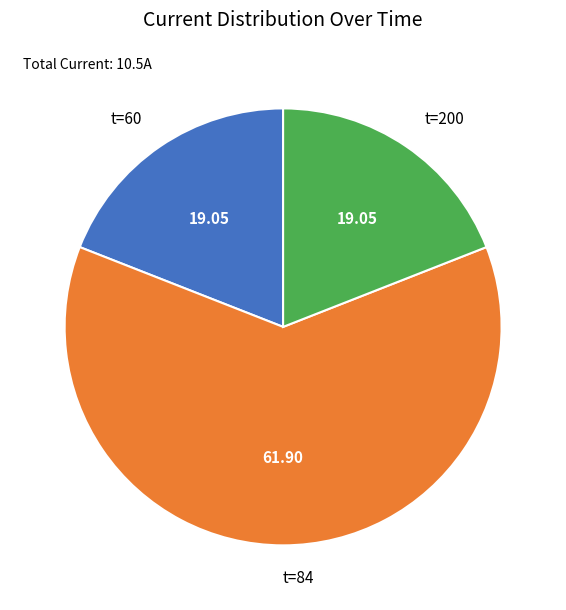

Which slice represents more than half of the pie?

t=84